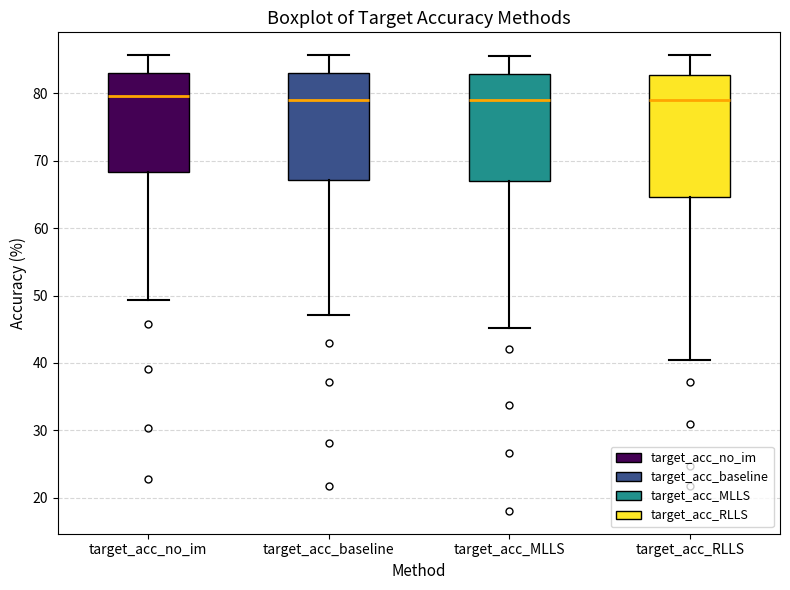

Reading left to right, read every box against the y-axis: the position of its median line, the range the box covers, and the ends of its whiskers. The values are not printed on the chart, so give them approximately, as read against the axis.

target_acc_no_im: median 80, box 68 to 83, whiskers 49 to 86
target_acc_baseline: median 79, box 67 to 83, whiskers 47 to 86
target_acc_MLLS: median 79, box 67 to 83, whiskers 45 to 86
target_acc_RLLS: median 79, box 65 to 83, whiskers 40 to 86